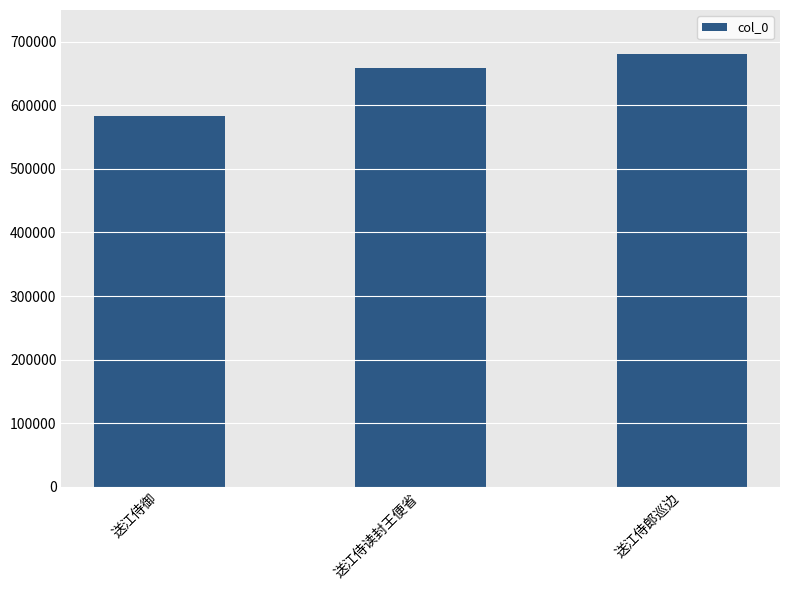

How many bars are there in total?

3